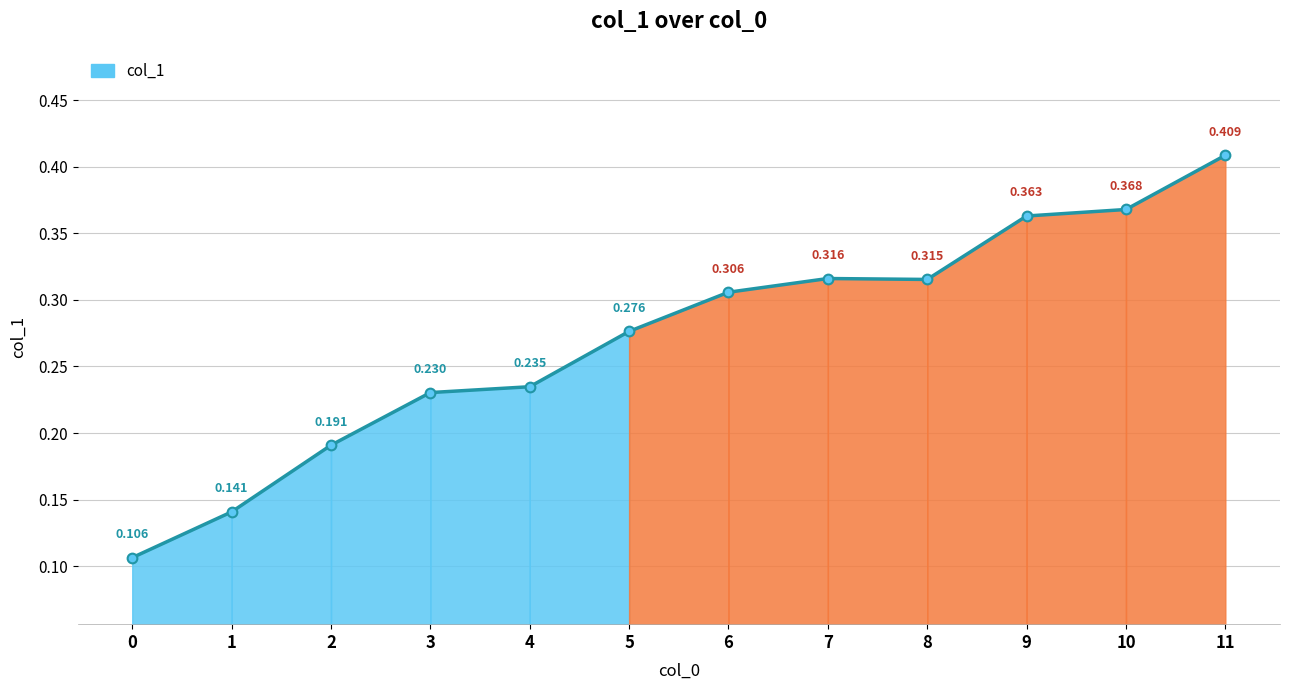

True or false: the data has more than 2 interior local peaks.

False